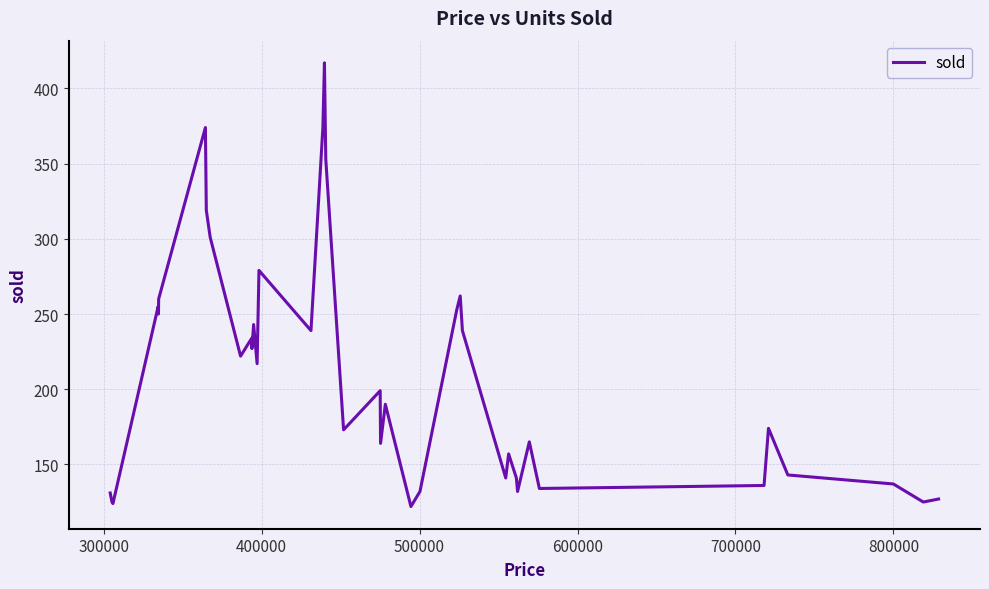

What is the maximum value shown in the chart?

417